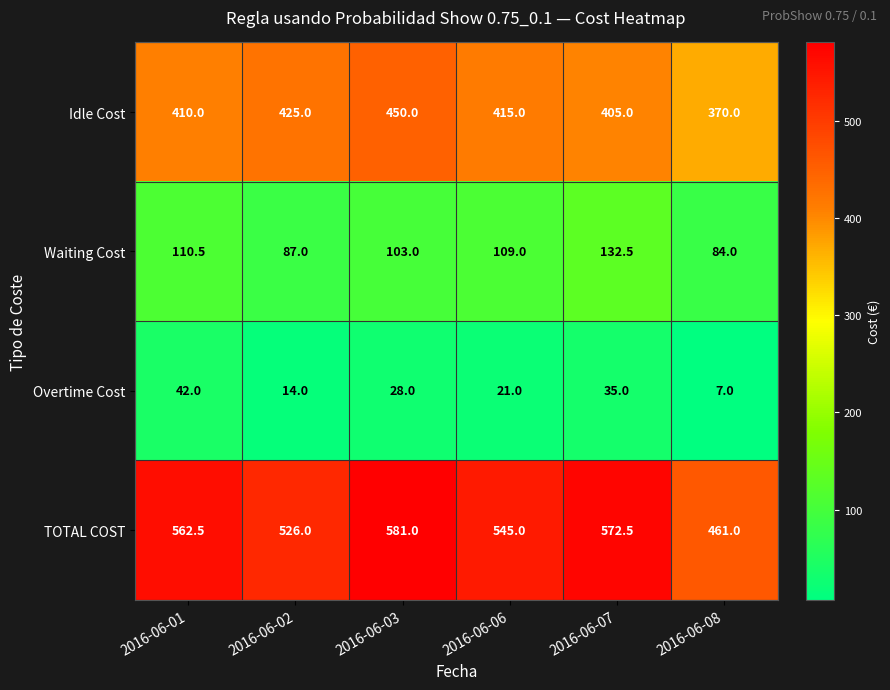

What value does the TOTAL COST series have at 2016-06-06?

545.0